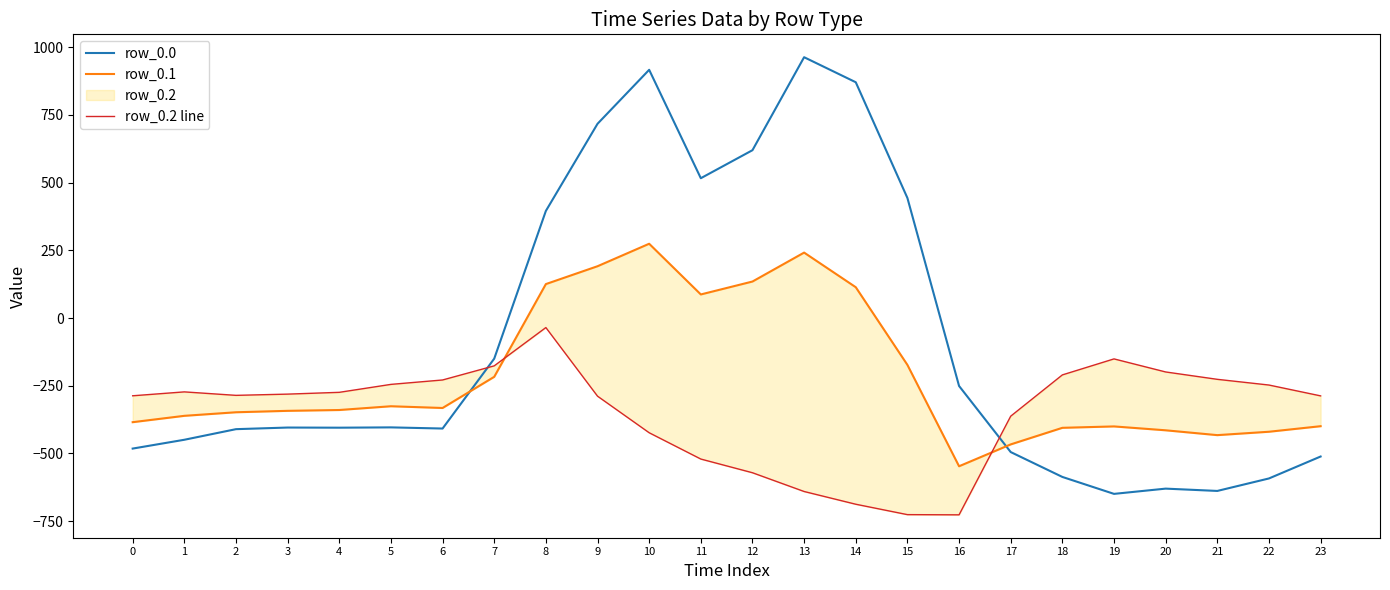

Is this an area chart (filled region under the line)?

No